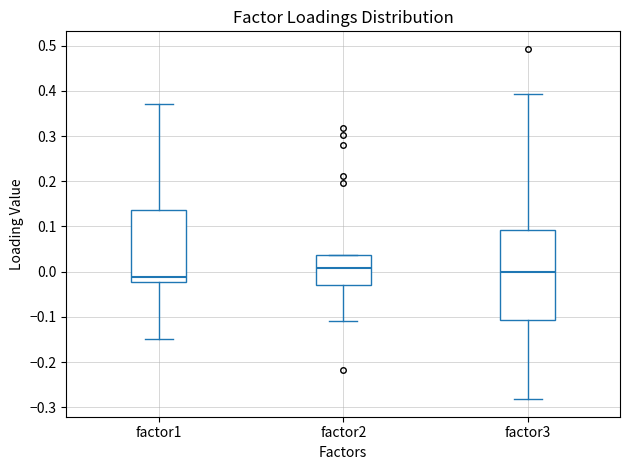

Reading left to right, read every box against the y-axis: the position of its median line, the range the box covers, and the ends of its whiskers. The values are not printed on the chart, so give them approximately, as read against the axis.

factor1: median -0.01, box -0.02 to 0.14, whiskers -0.15 to 0.37
factor2: median 0.01, box -0.03 to 0.04, whiskers -0.11 to 0.04
factor3: median 0.00, box -0.11 to 0.09, whiskers -0.28 to 0.39